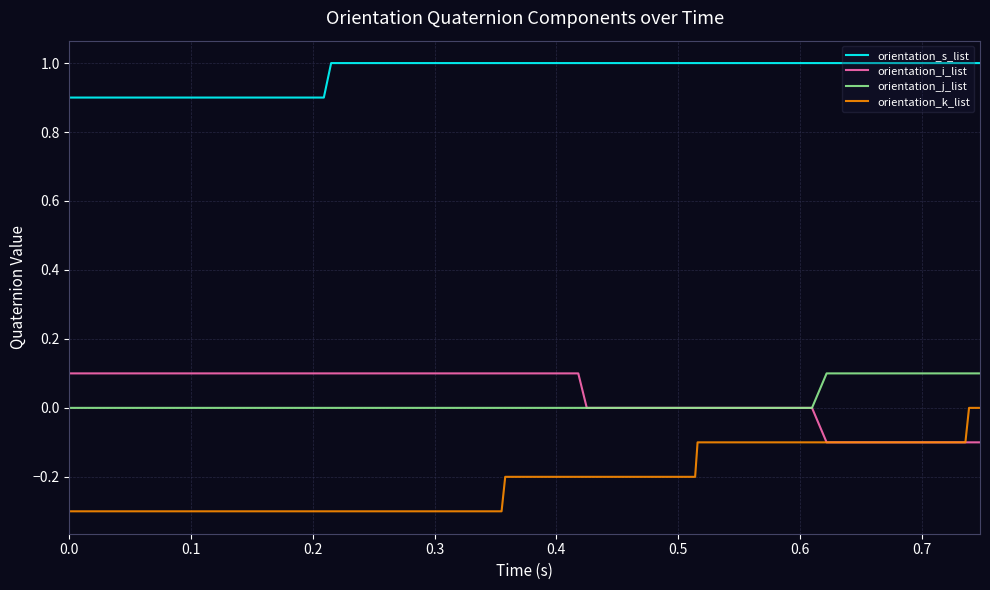

True or false: orientation_i_list and orientation_s_list cross at least once.

False